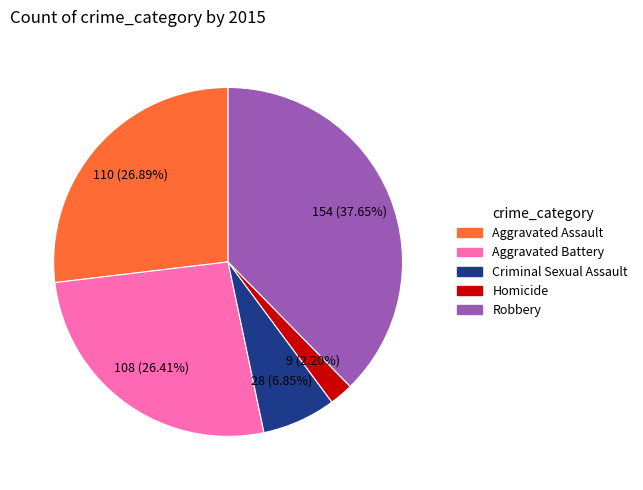

What is the ratio of the value at Robbery to the value at Aggravated Assault?

1.4